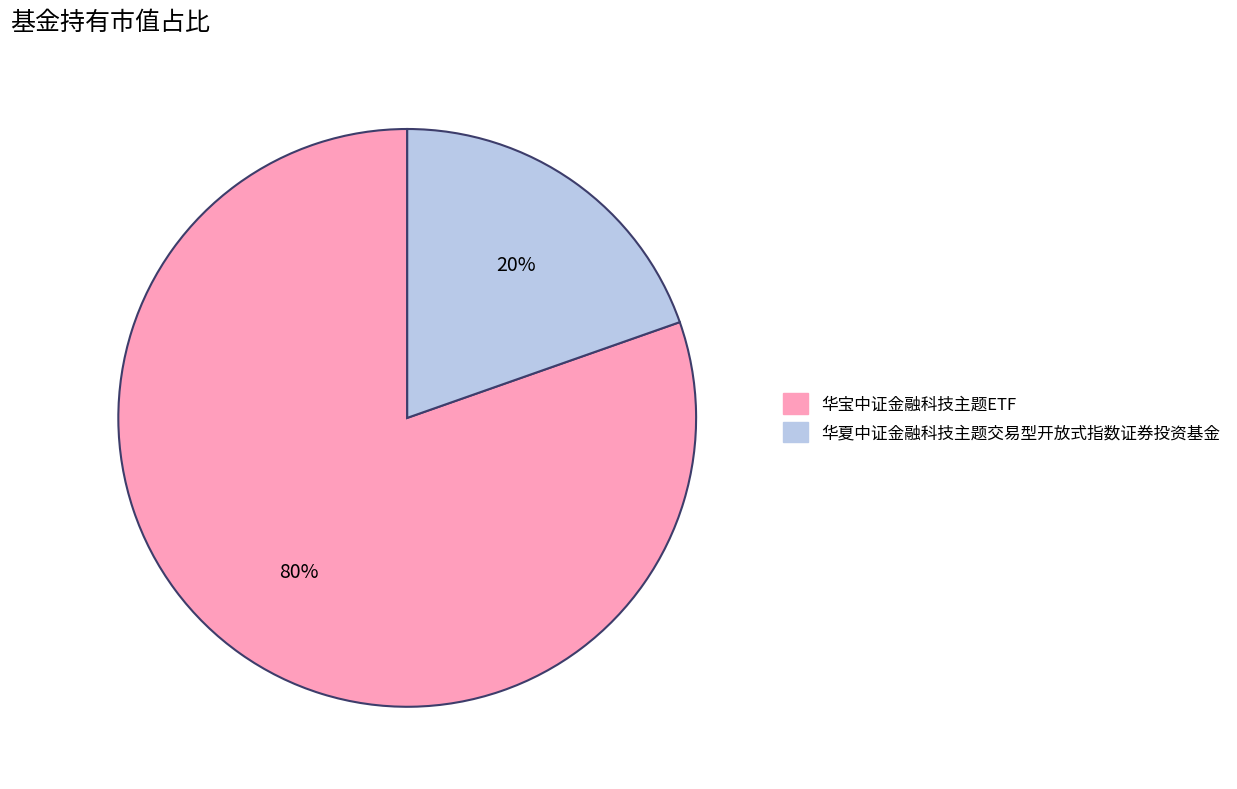

To the nearest percent, what percentage of the pie is 华宝中证金融科技主题ETF?

80%